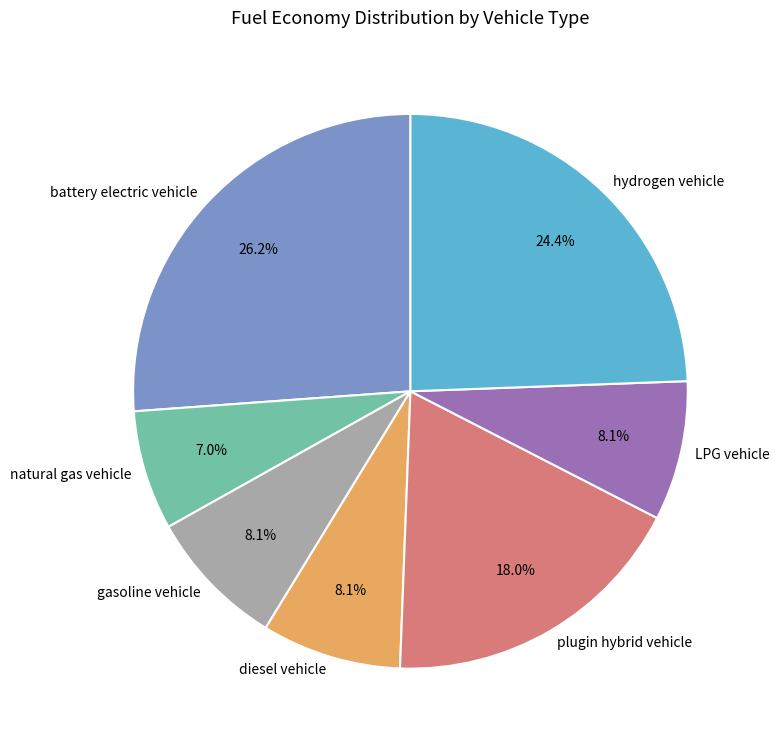

Is it true that gasoline vehicle is 15% of the pie?

False